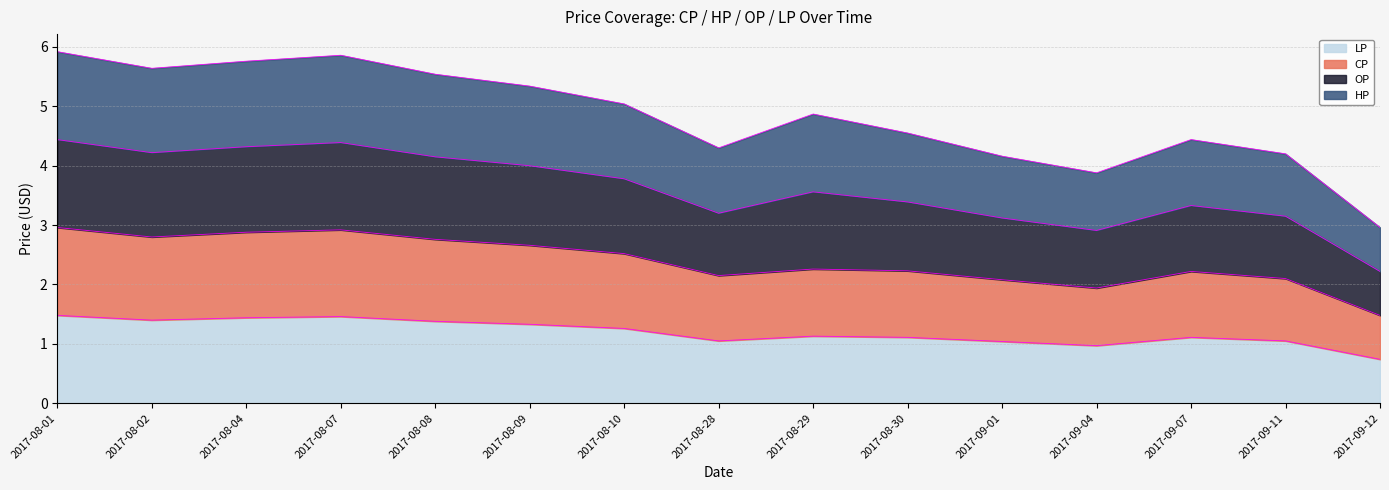

What is the label of the 4th point from the right?

2017-09-04